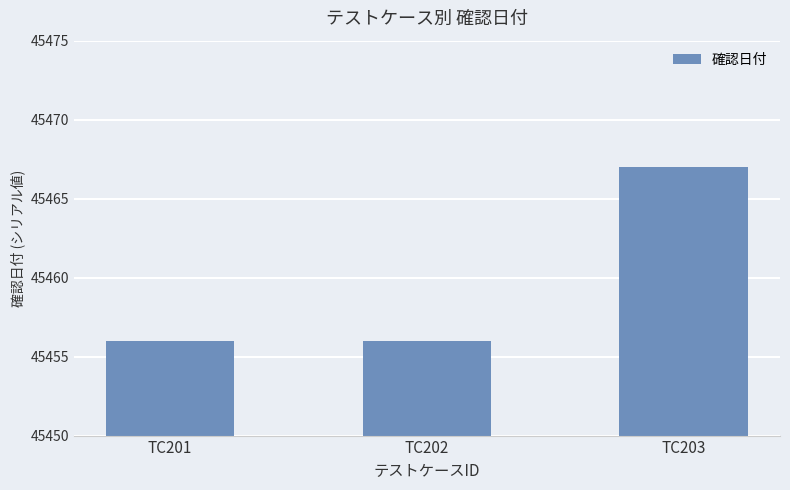

What is the value of the 3rd bar from the left?

45467